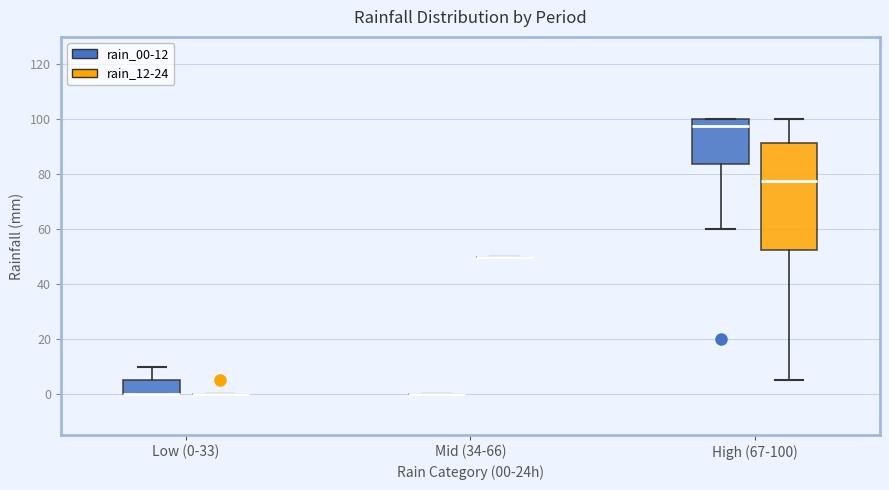

Reading left to right, read every box against the y-axis: the position of its median line, the range the box covers, and the ends of its whiskers. The values are not printed on the chart, so give them approximately, as read against the axis.

Low (0-33) (rain_00-12): median 0 (drawn on the box's lower edge), box 0 to 6, whiskers 0 to 10
Low (0-33) (rain_12-24): box collapsed to a line at 0, whiskers 0 to 0
Mid (34-66) (rain_00-12): box collapsed to a line at 0, whiskers 0 to 0
Mid (34-66) (rain_12-24): box collapsed to a line at 50, whiskers 50 to 50
High (67-100) (rain_00-12): median 98, box 84 to 100, whiskers 60 to 100
High (67-100) (rain_12-24): median 78, box 52 to 92, whiskers 6 to 100